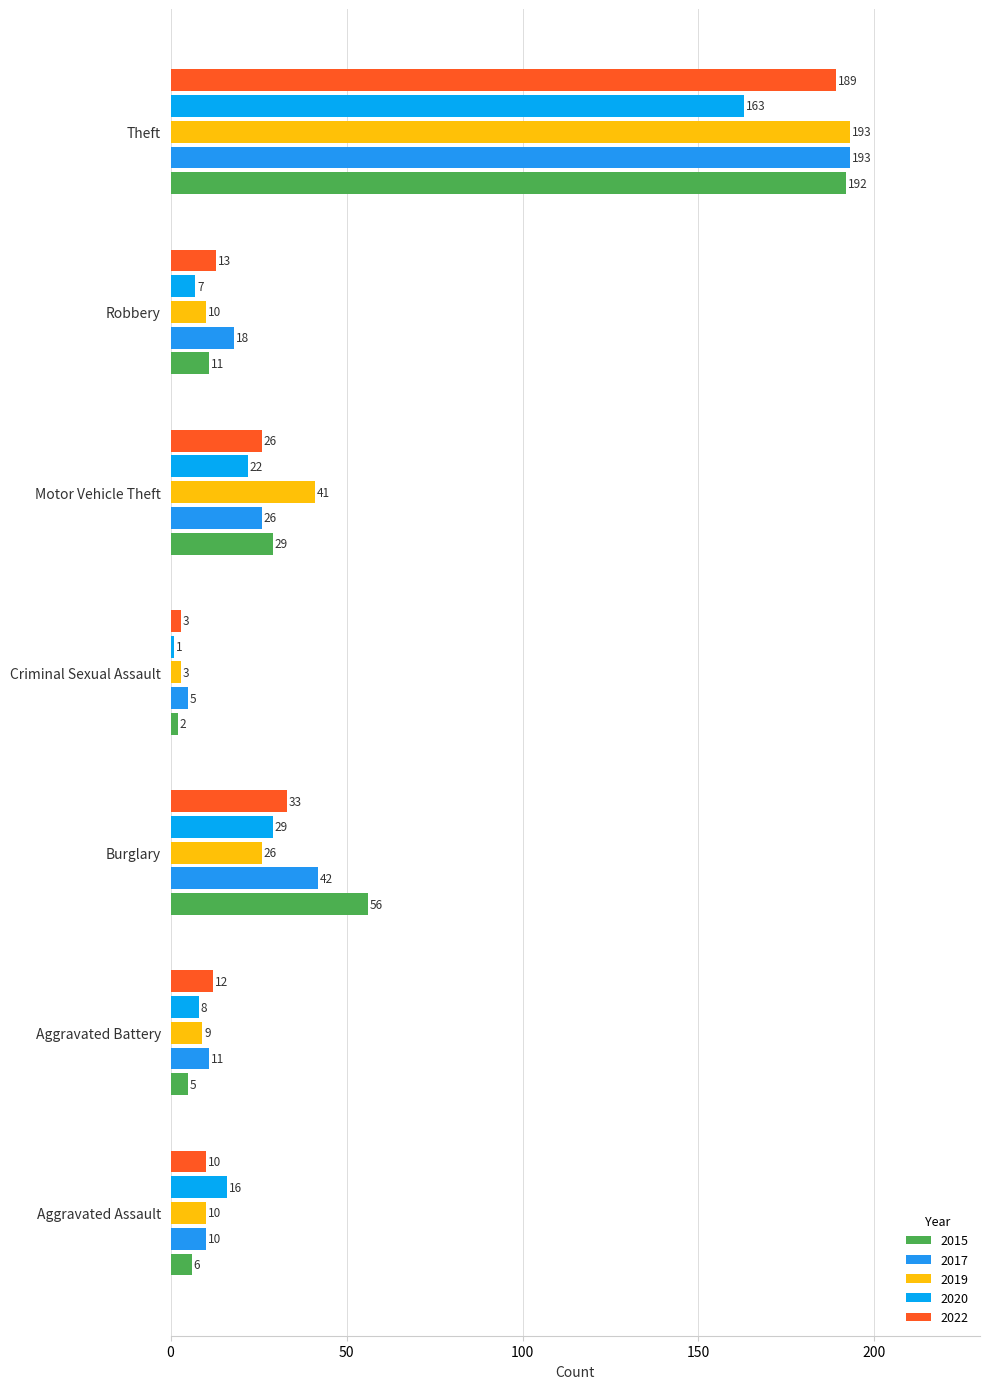

The value of 2015 at Aggravated Battery is 5. True or false?

True